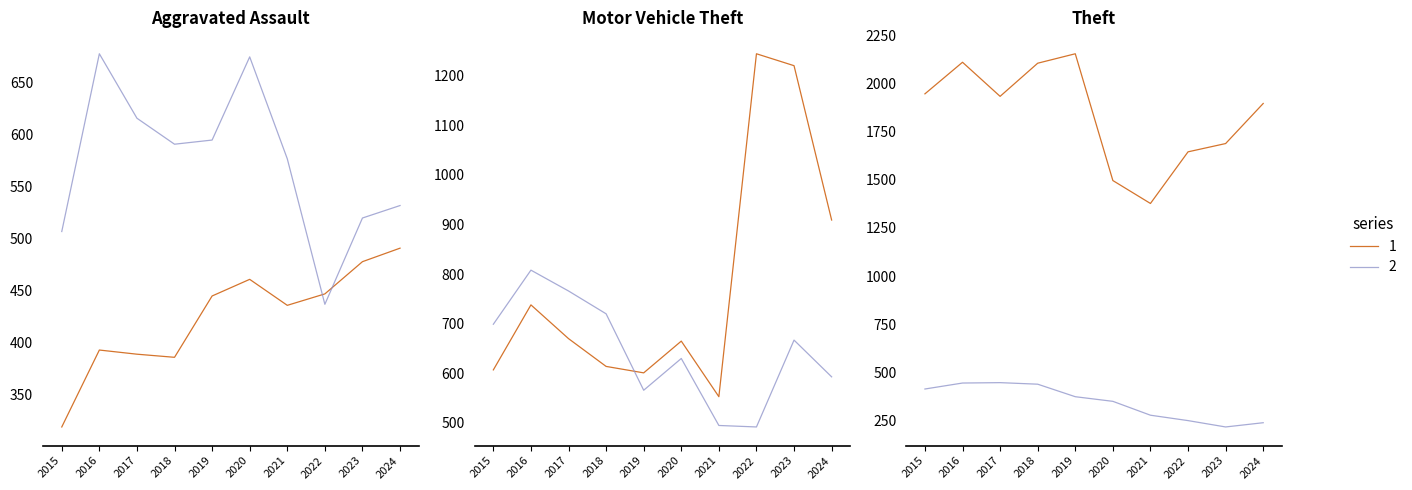

List the series in order of their peak value, lowest first.

Burglary, Aggravated Assault, Aggravated Battery, Robbery, Motor Vehicle Theft, Theft